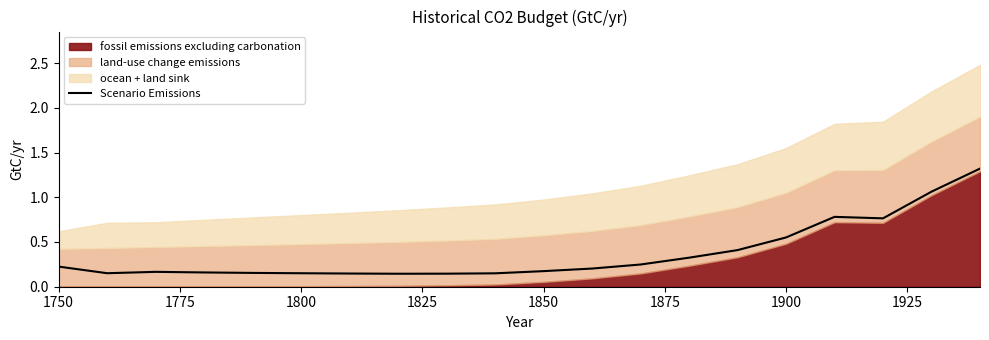

Reading left to right, list all the values displayed in this chart.

0.2	0.2	0.2	0.2	0.2	0.2	0.1	0.1	0.1	0.1	0.2	0.2	0.2	0.3	0.4	0.6	0.8	0.8	1.1	1.3